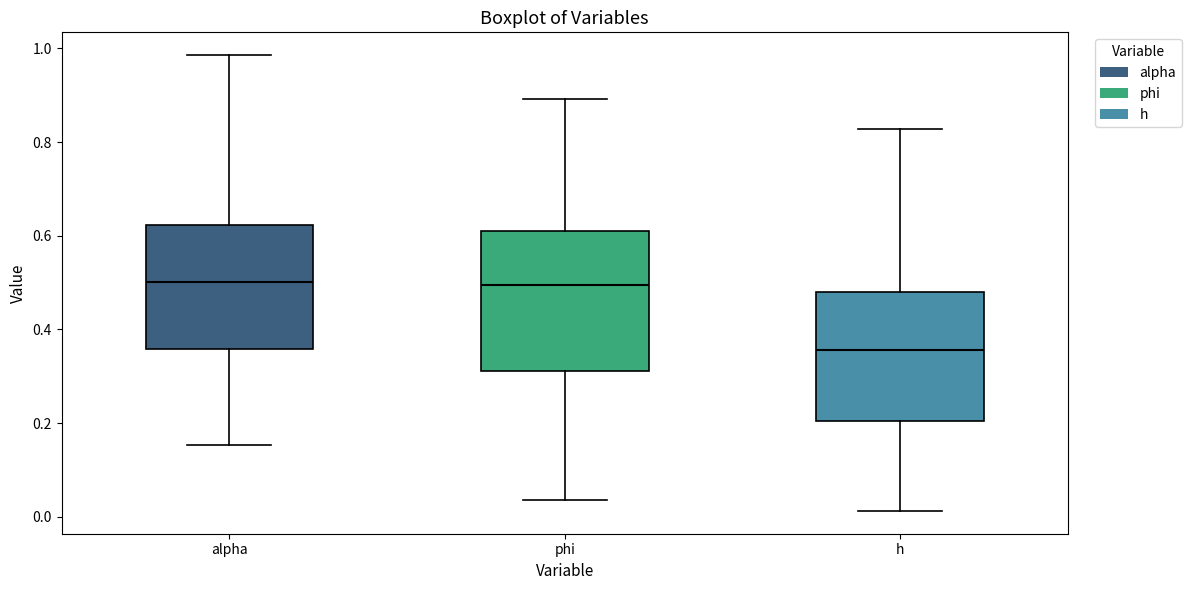

Which box's median line is the lowest?

h